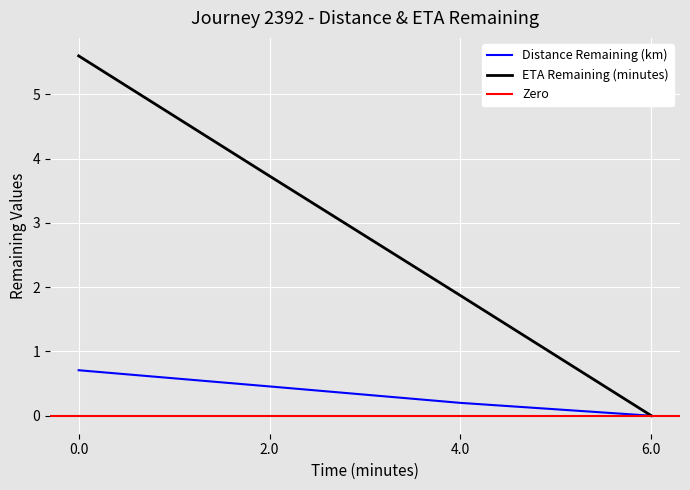

Where is ETA Remaining (minutes) nearest to the value 2?

4.0